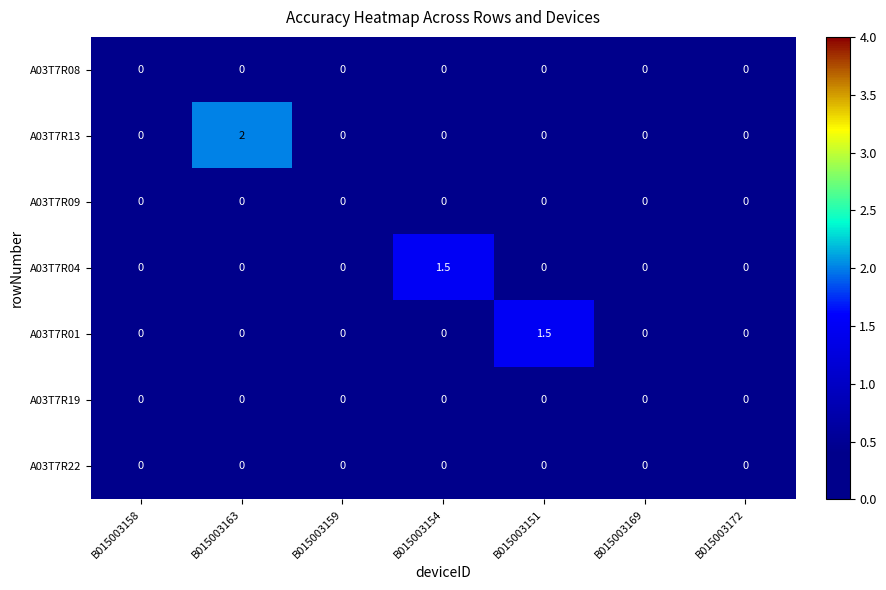

Which series has the widest spread of values?

A03T7R13